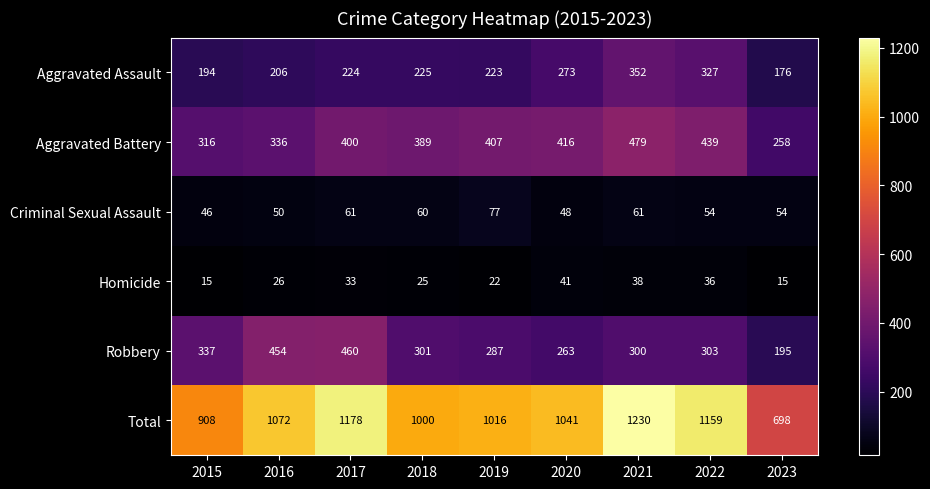

At which label is Aggravated Battery closest to 368?

2018